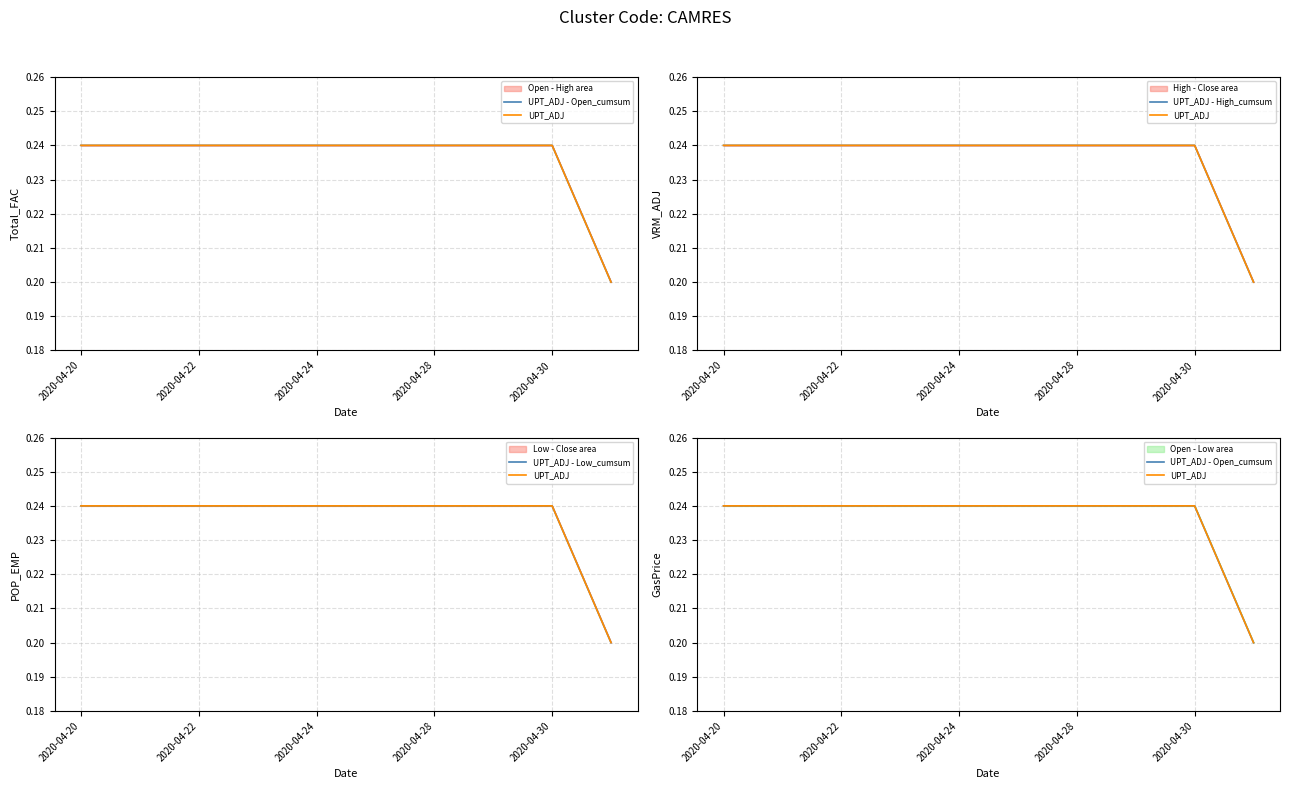

At which label is UPT_ADJ - High_cumsum closest to 0?

9